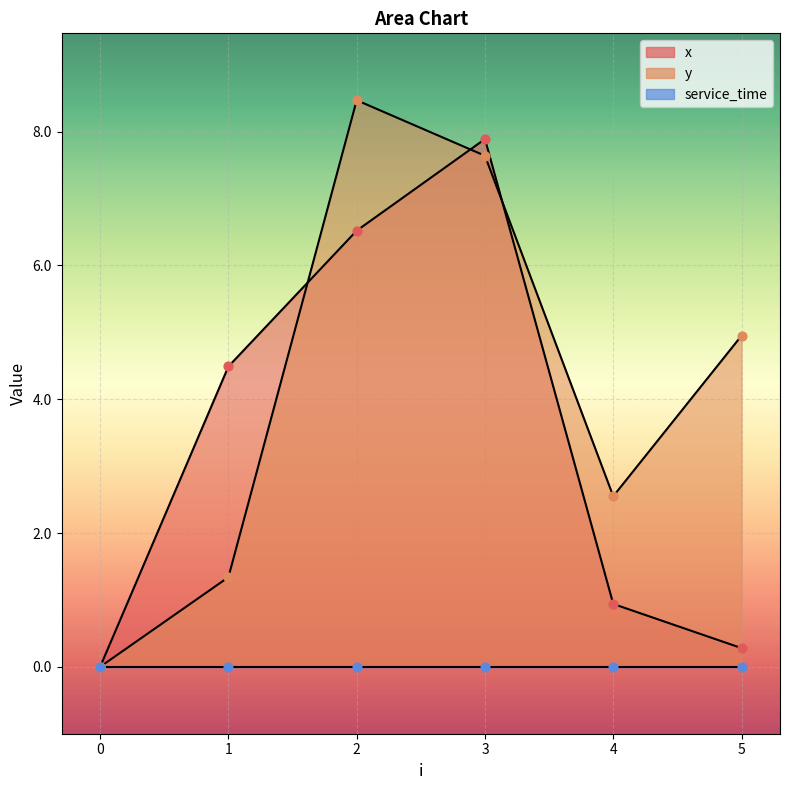

Which series has the largest total across all categories?

y